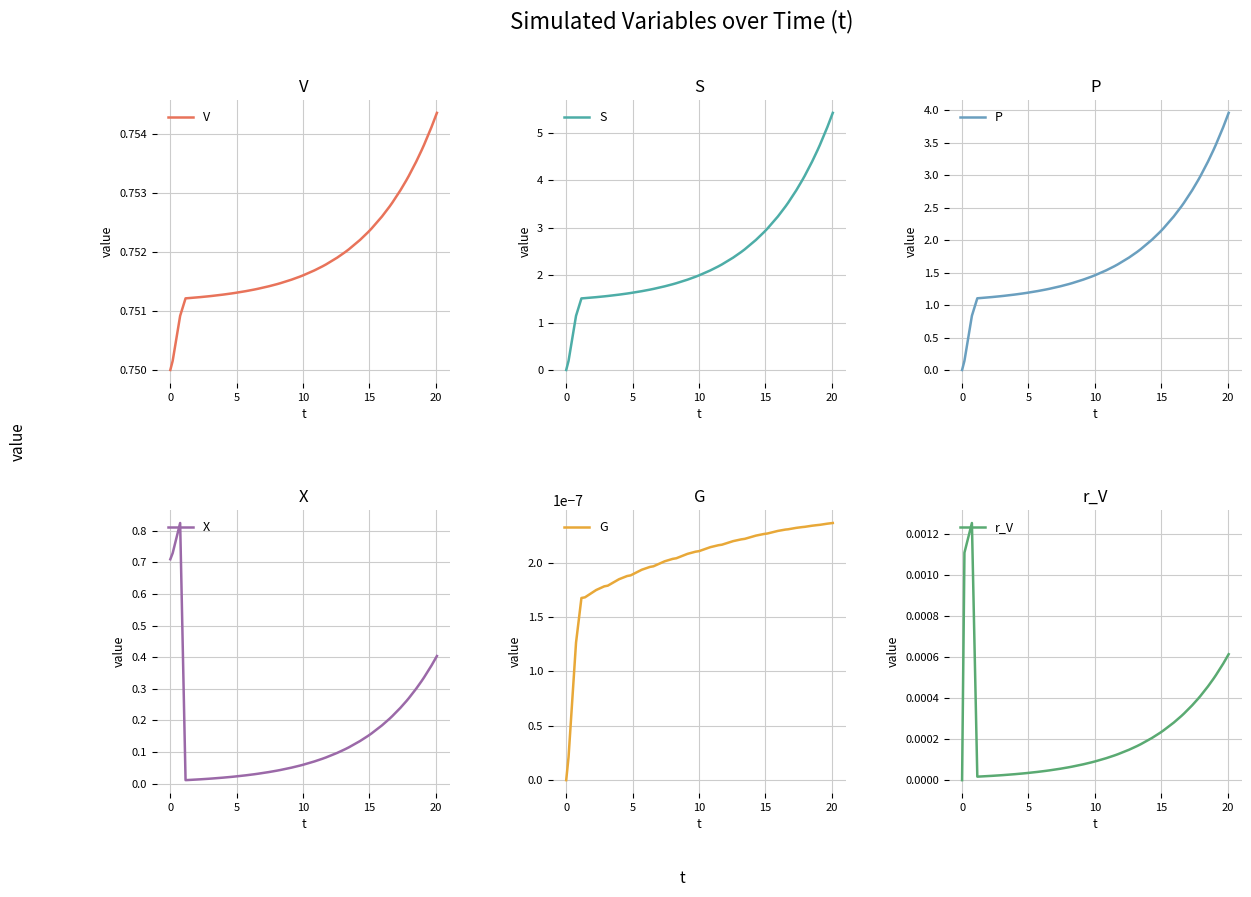

At how many categories does at least one series exceed 0?

40